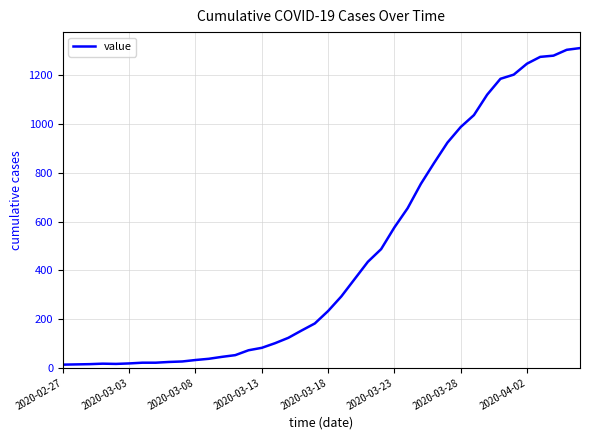

How many lines are shown in the chart?

1